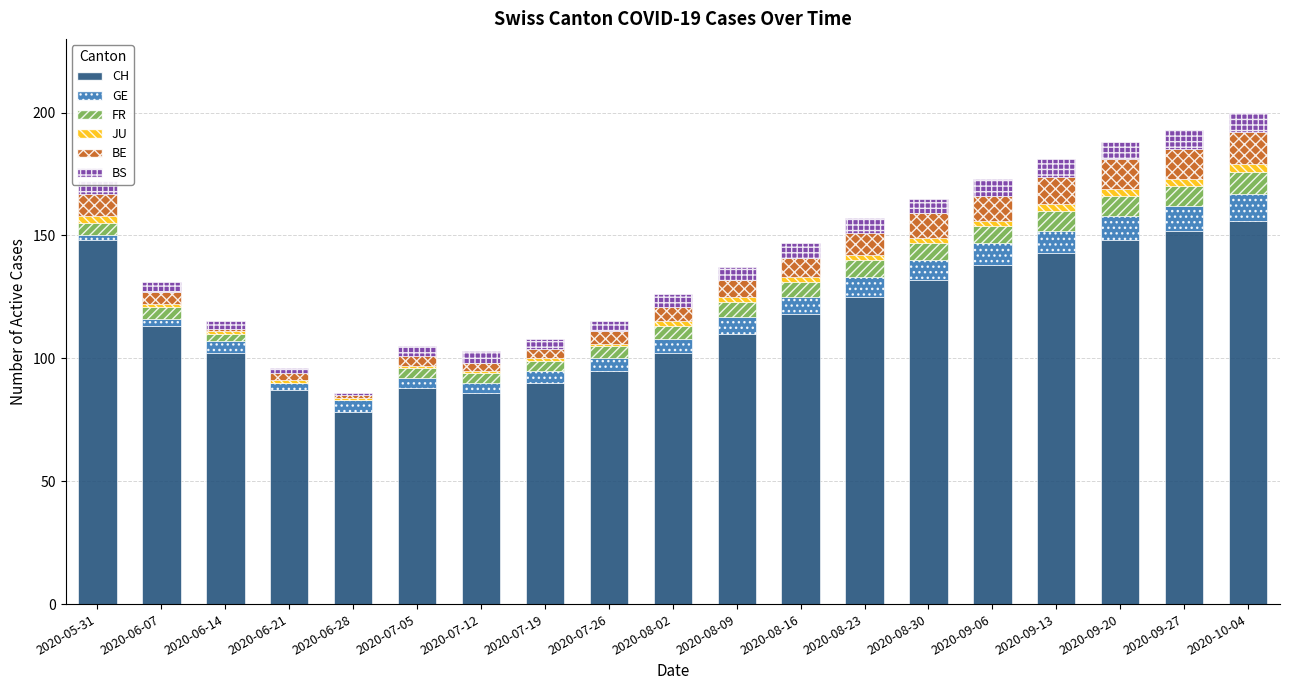

True or false: CH has a value of 199 at 2020-08-30.

False